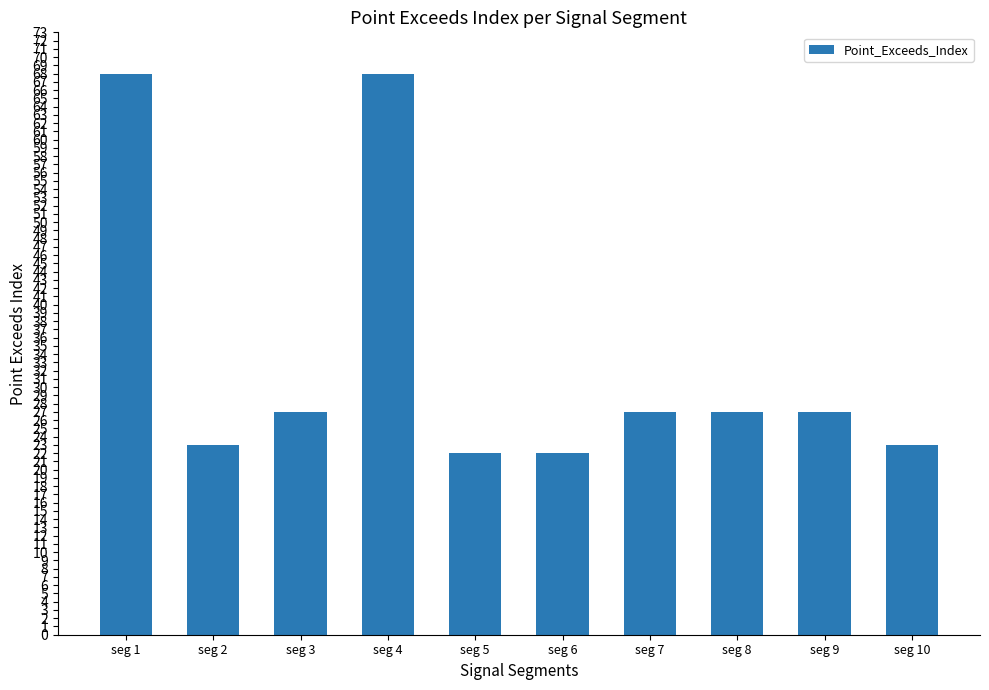

What is the value of the 2nd bar from the left?

23